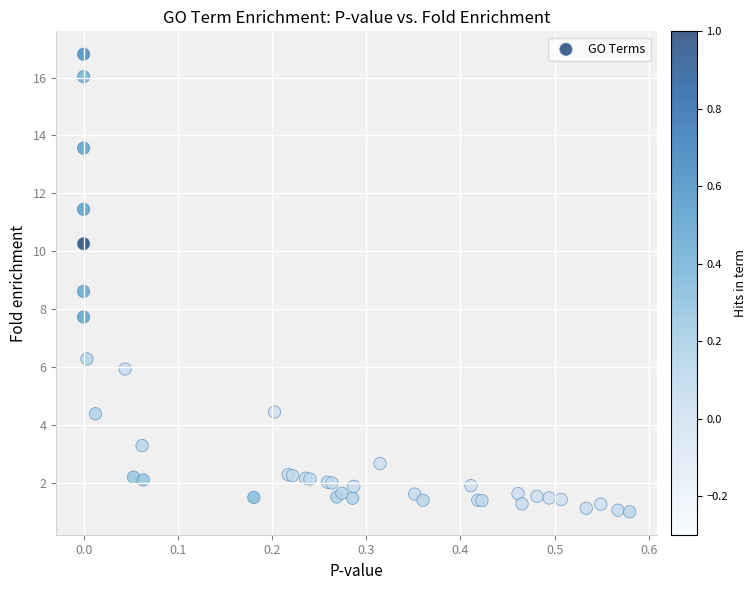

What Y value in the scatter plot is closest to 8?

7.7